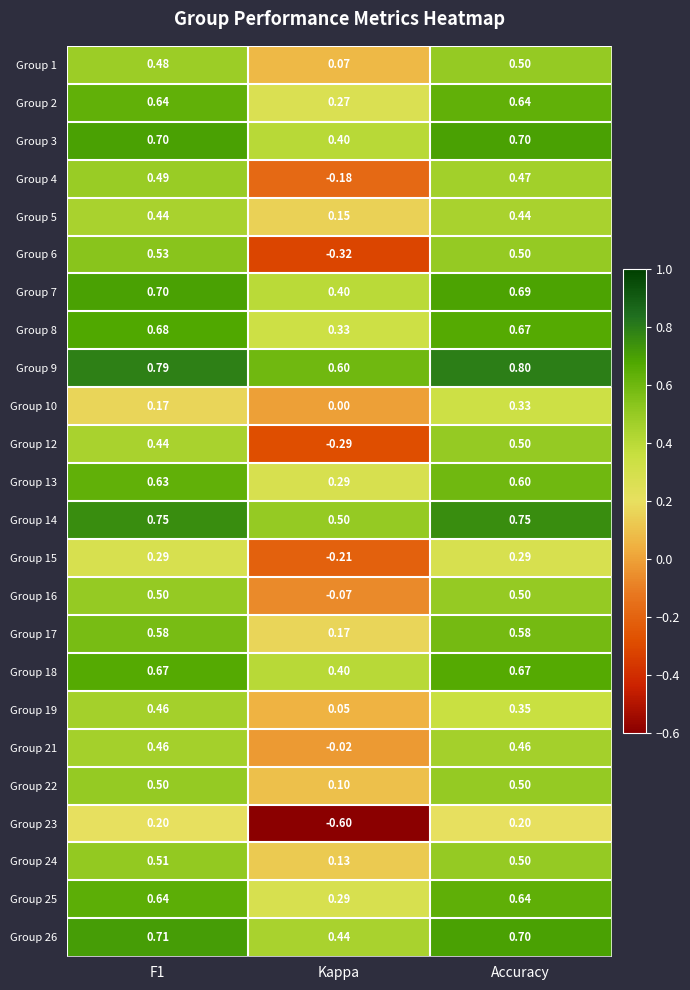

Where is Group 5 nearest to the value 0?

Kappa